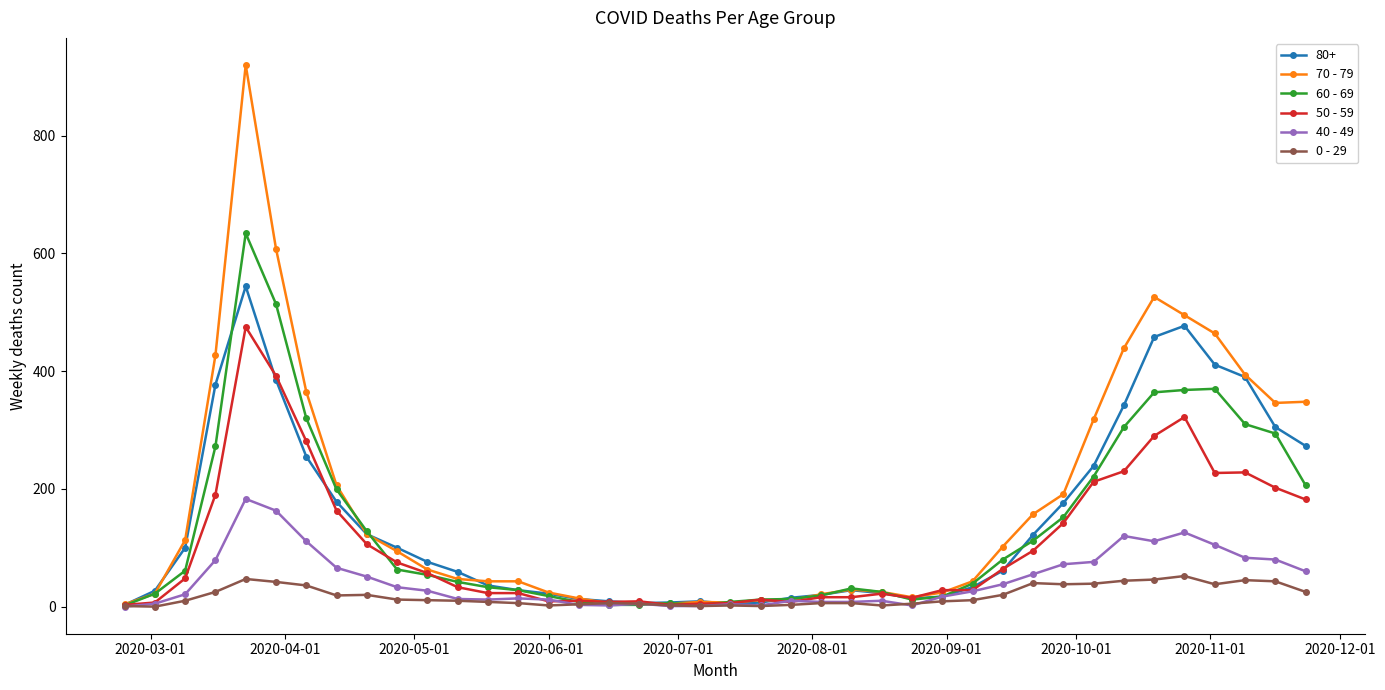

What is the greatest value displayed?

920